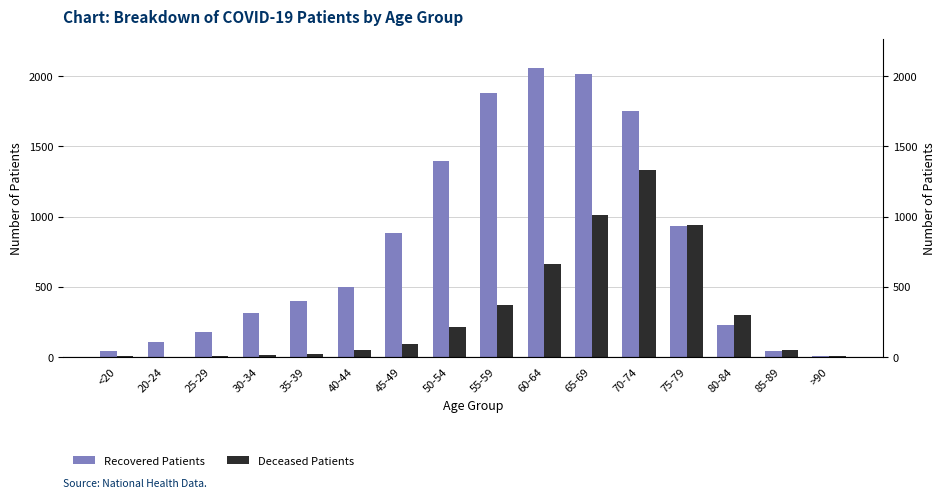

What is the sum of all Recovered Patients values?

12751